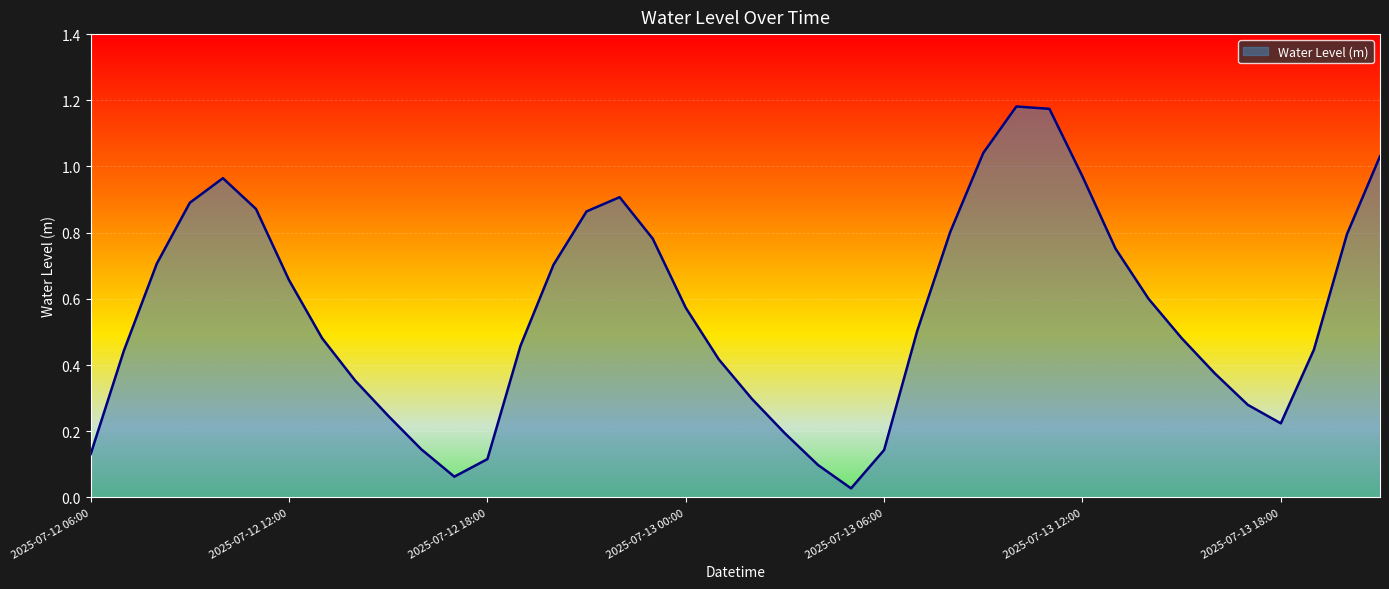

How many points are higher than both their immediate neighbors (excluding endpoints)?

3